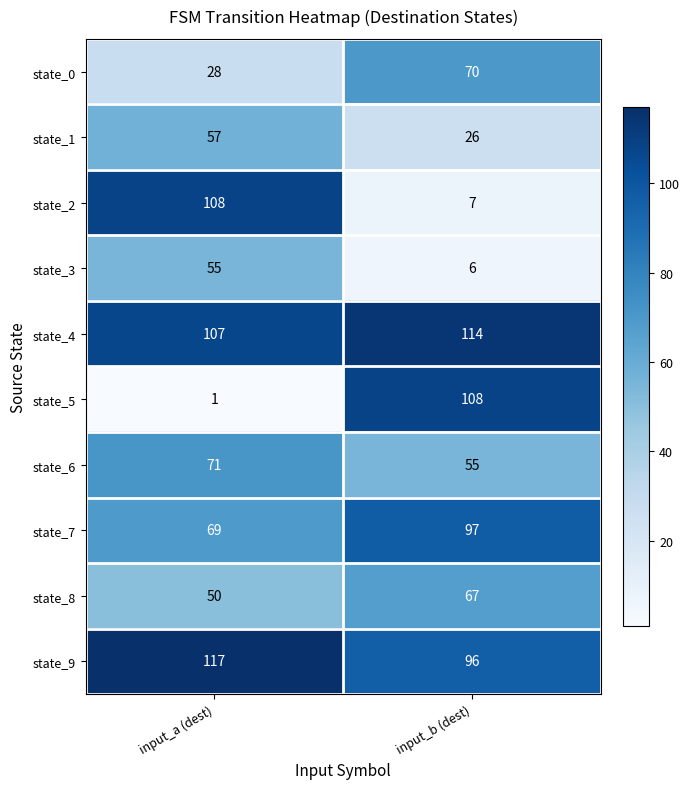

What is the average value of the state_6 series?

63